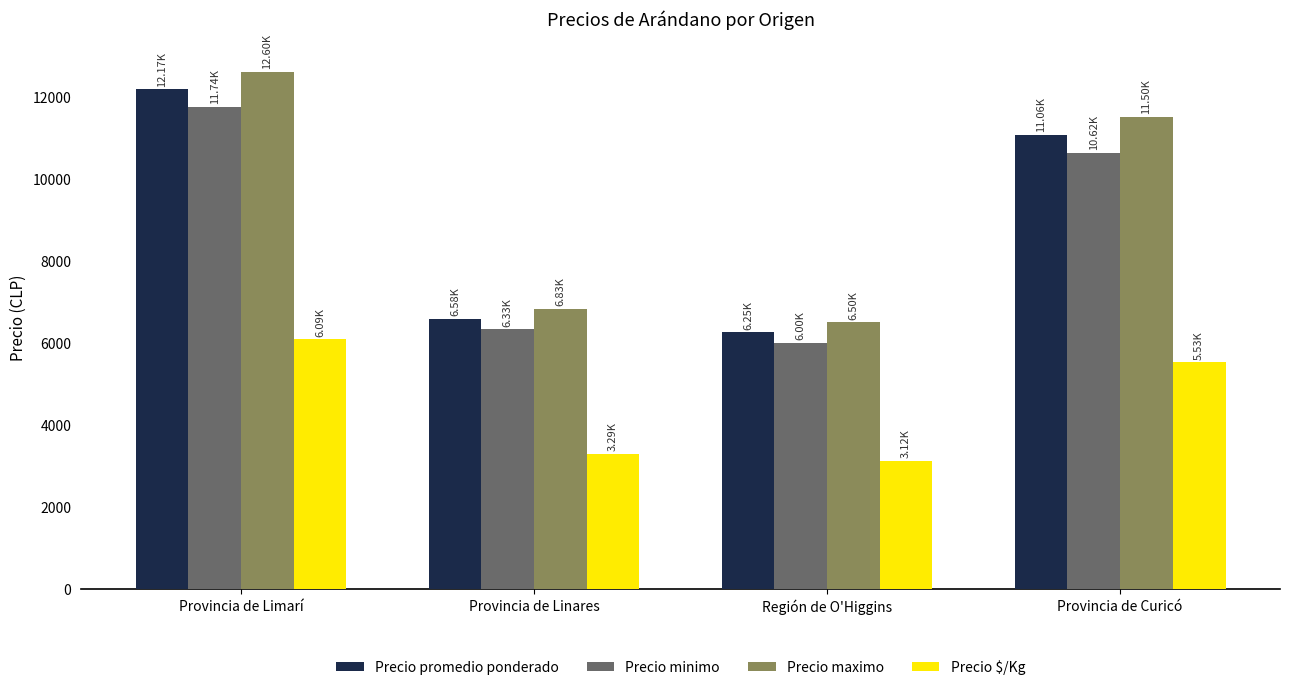

What is the lowest value of the Precio $/Kg series?

3125